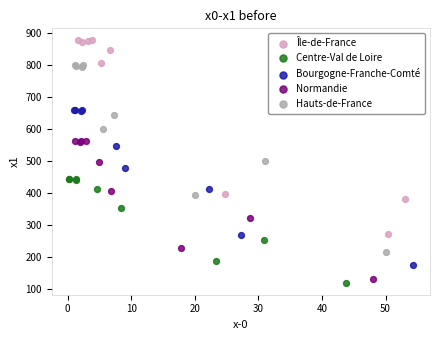

Which series contains the lowest Y value?

Centre-Val de Loire